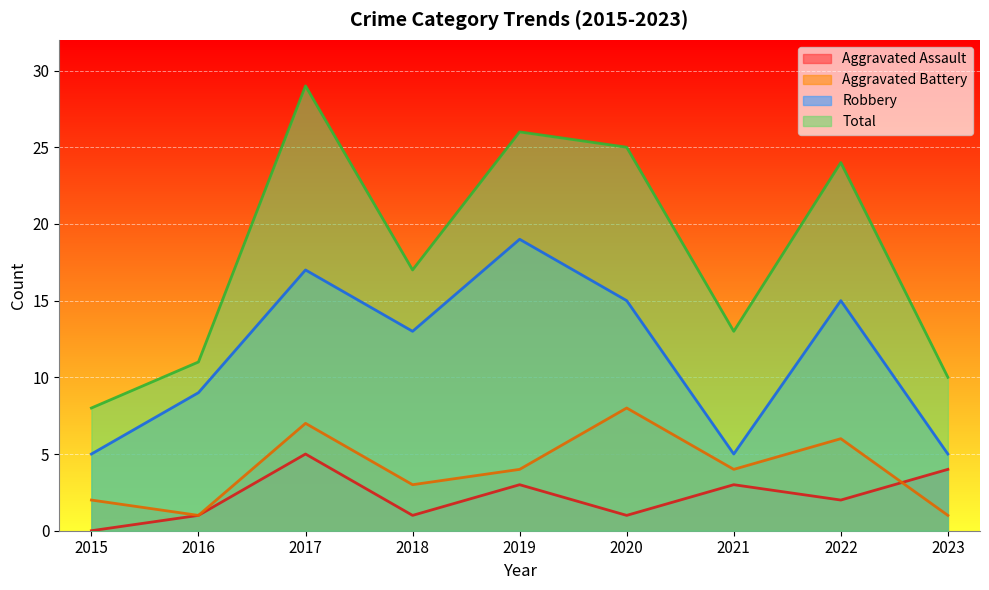

At 2021, list the series in order from smallest to largest.

Aggravated Assault, Aggravated Battery, Robbery, Total